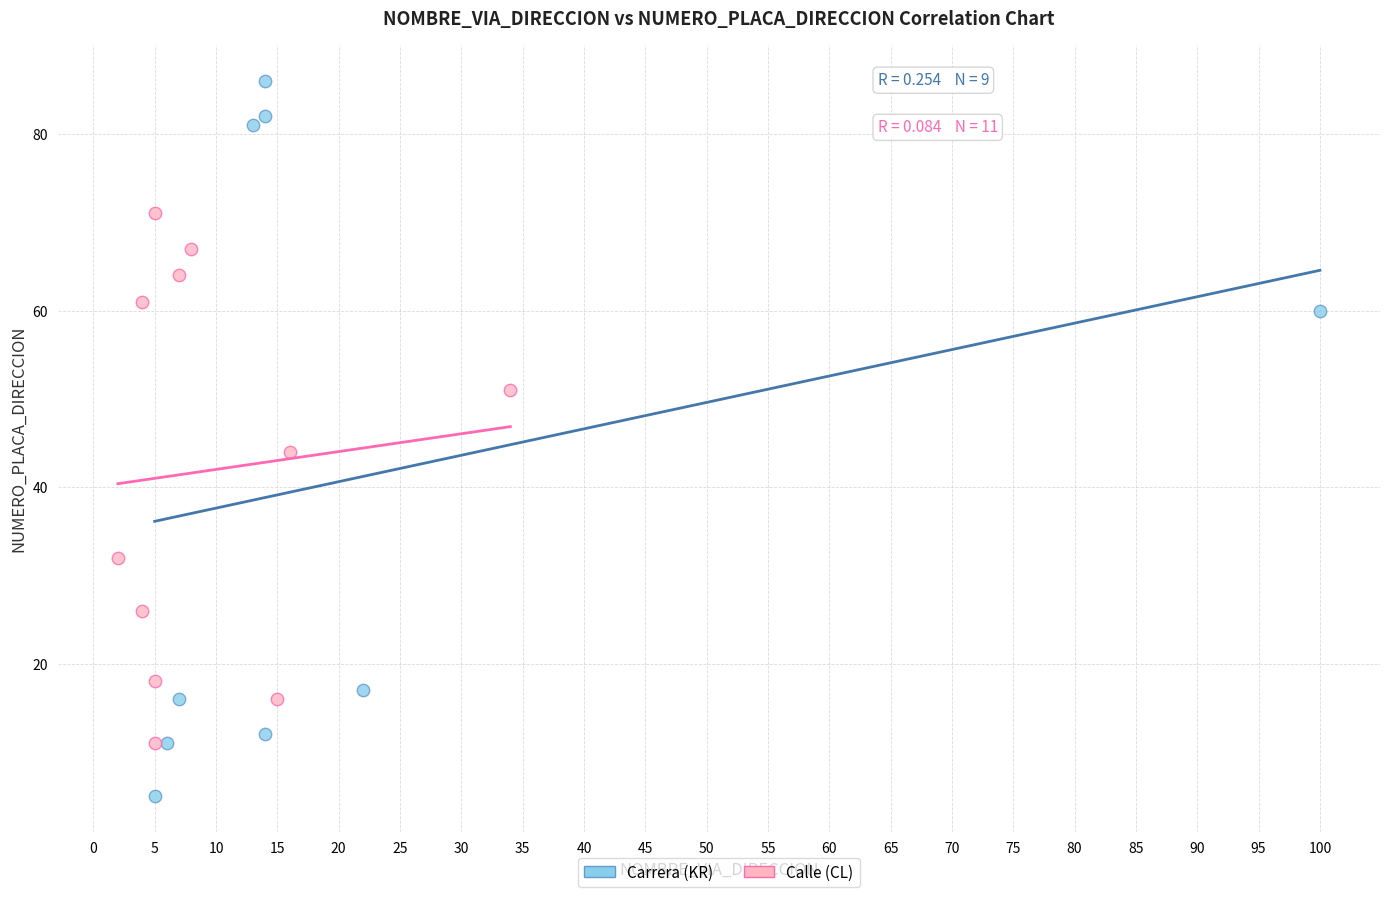

What are all the series names shown in the legend?

Carrera (KR), Calle (CL)